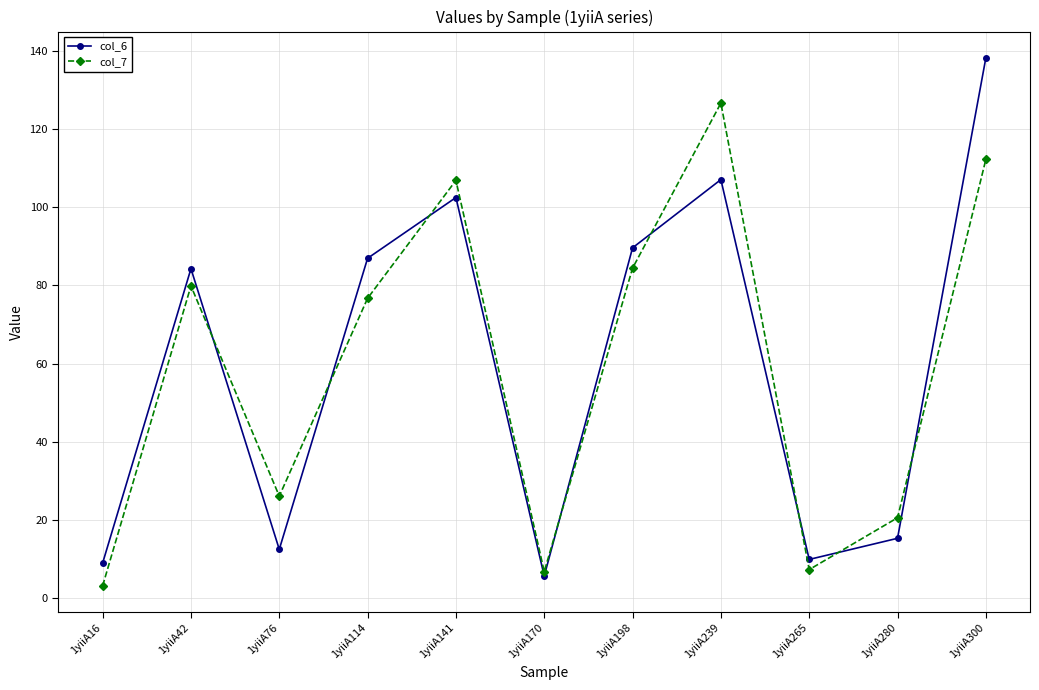

How many times do col_6 and col_7 cross each other?

8